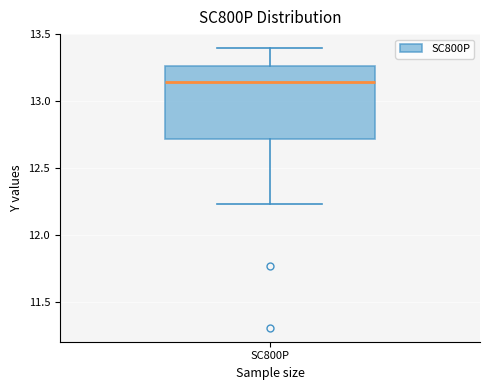

Transcribe this box plot: give where the median line is, the range the box spans, and where the two whiskers end, as read against the y-axis. The values are not printed on the chart, so give them approximately, as read against the axis.

median 13.15, box 12.70 to 13.25, whiskers 12.25 to 13.40